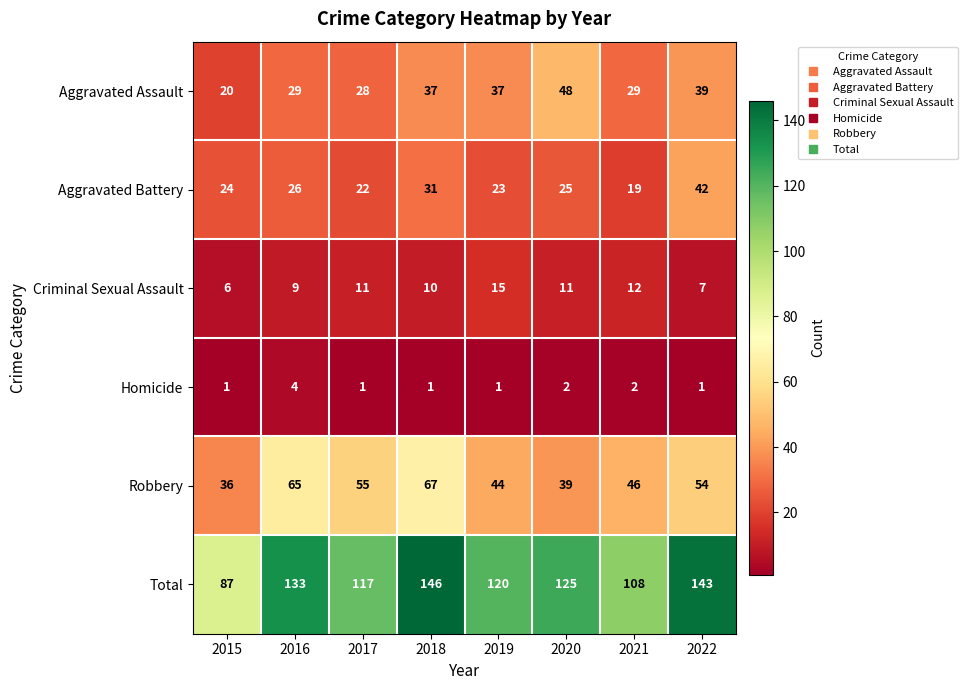

What is the spread (max minus min) of values at 2018?

145